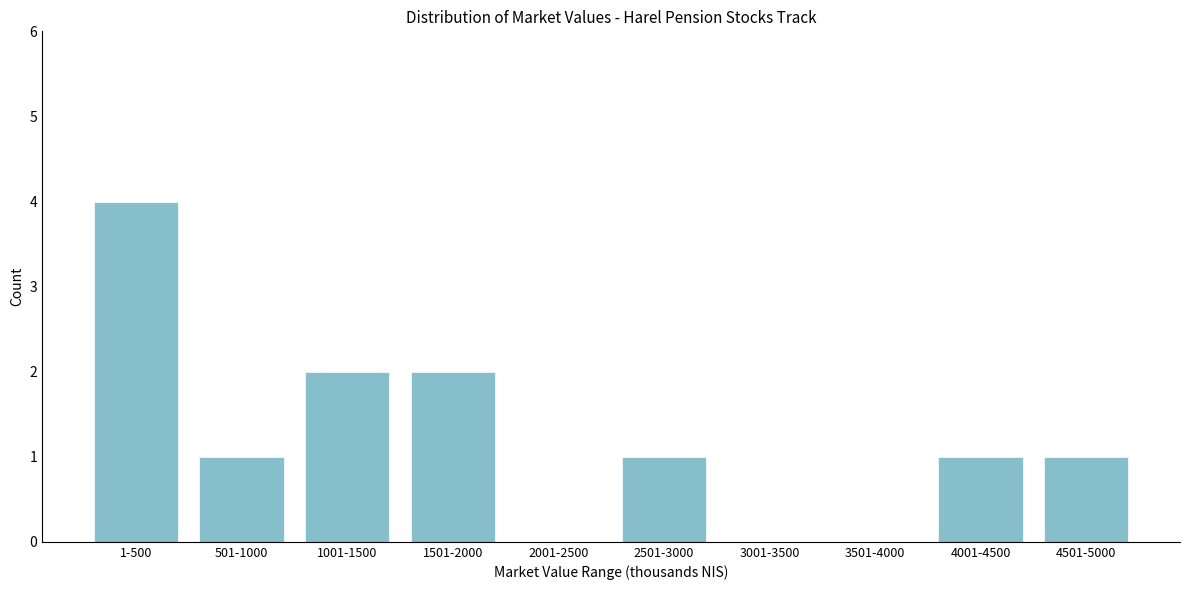

Reading left to right, extract all data points from this chart.

1-500=4	501-1000=1	1001-1500=2	1501-2000=2	2001-2500=0	2501-3000=1	3001-3500=0	3501-4000=0	4001-4500=1	4501-5000=1